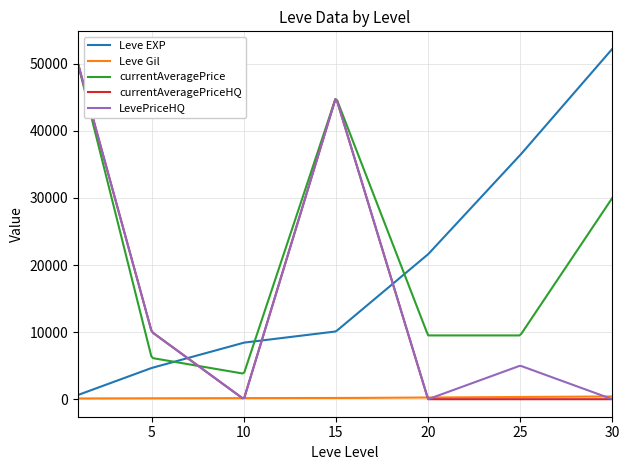

True or false: Leve Gil and currentAveragePrice cross at least once.

False